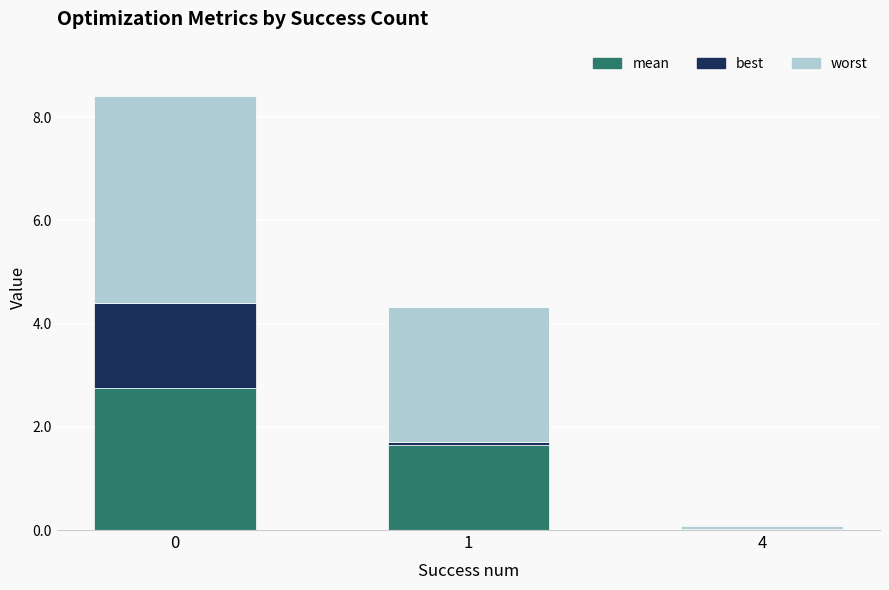

Does the chart contain stacked bars?

Yes